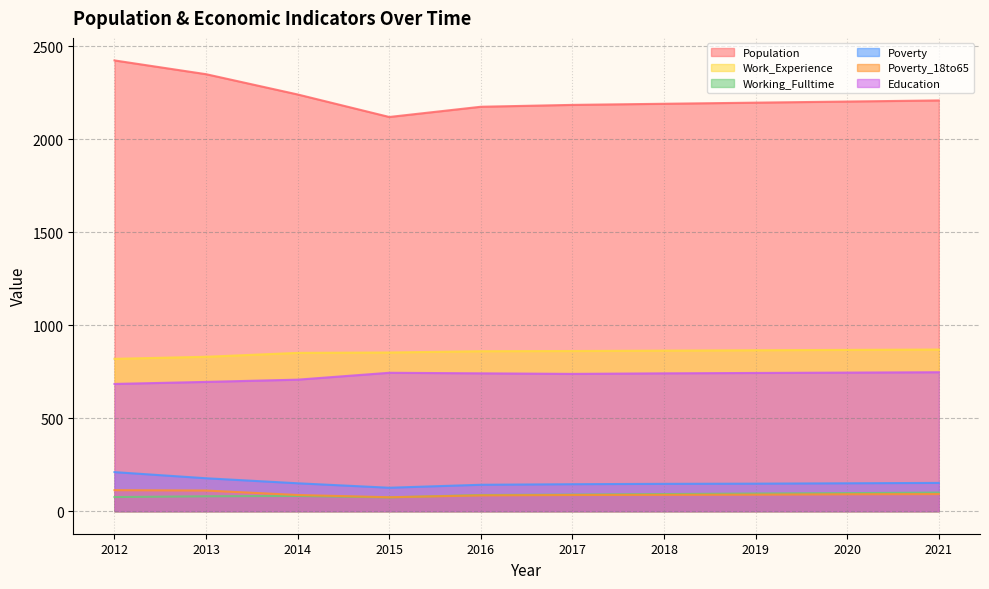

Reading right to left, list all the values displayed in this chart.

Population: 2021=2208	2020=2202	2019=2196	2018=2190	2017=2184	2016=2174	2015=2119	2014=2240	2013=2349	2012=2423
Work_Experience: 2021=869	2020=867	2019=865	2018=863	2017=861	2016=860	2015=853	2014=851	2013=830	2012=819
Working_Fulltime: 2021=100	2020=97	2019=95	2018=92	2017=89	2016=87	2015=74	2014=82	2013=80	2012=76
Poverty: 2021=152	2020=150	2019=148	2018=147	2017=145	2016=142	2015=126	2014=150	2013=177	2012=210
Poverty_18to65: 2021=92	2020=91	2019=89	2018=88	2017=87	2016=85	2015=75	2014=87	2013=111	2012=113
Education: 2021=747	2020=745	2019=743	2018=741	2017=738	2016=741	2015=744	2014=707	2013=695	2012=684